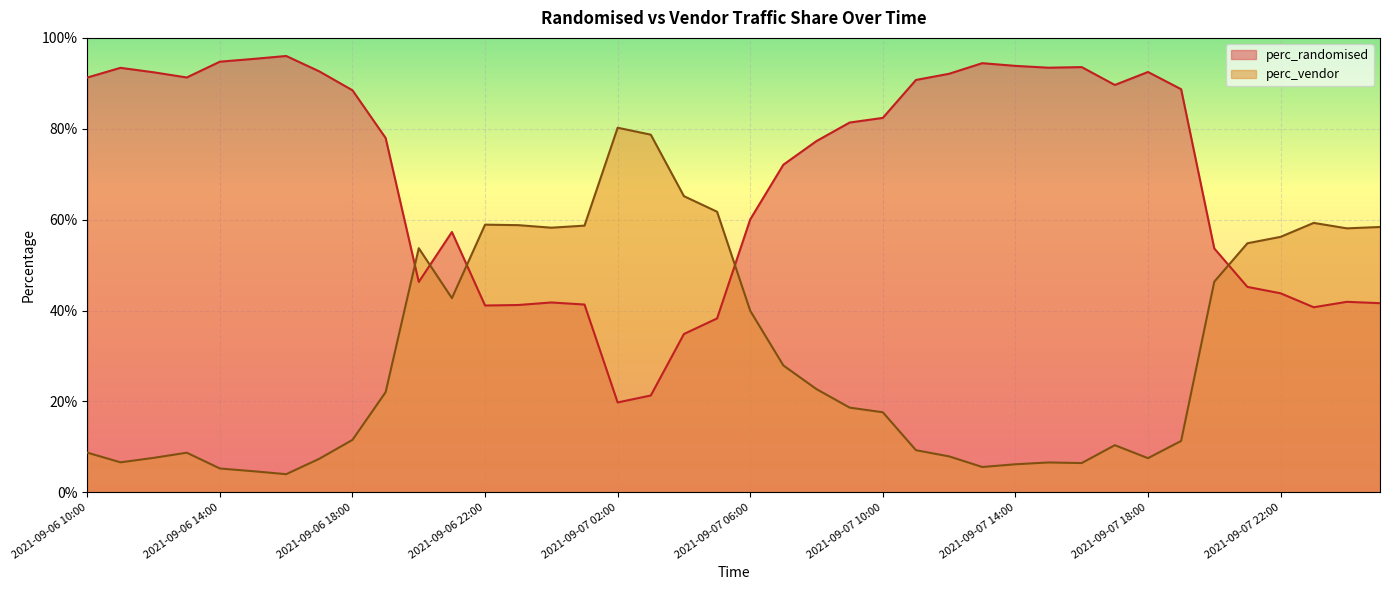

Is the value of perc_vendor at 2021-09-07 08:00 greater than the value of perc_randomised at 2021-09-06 15:00?

No